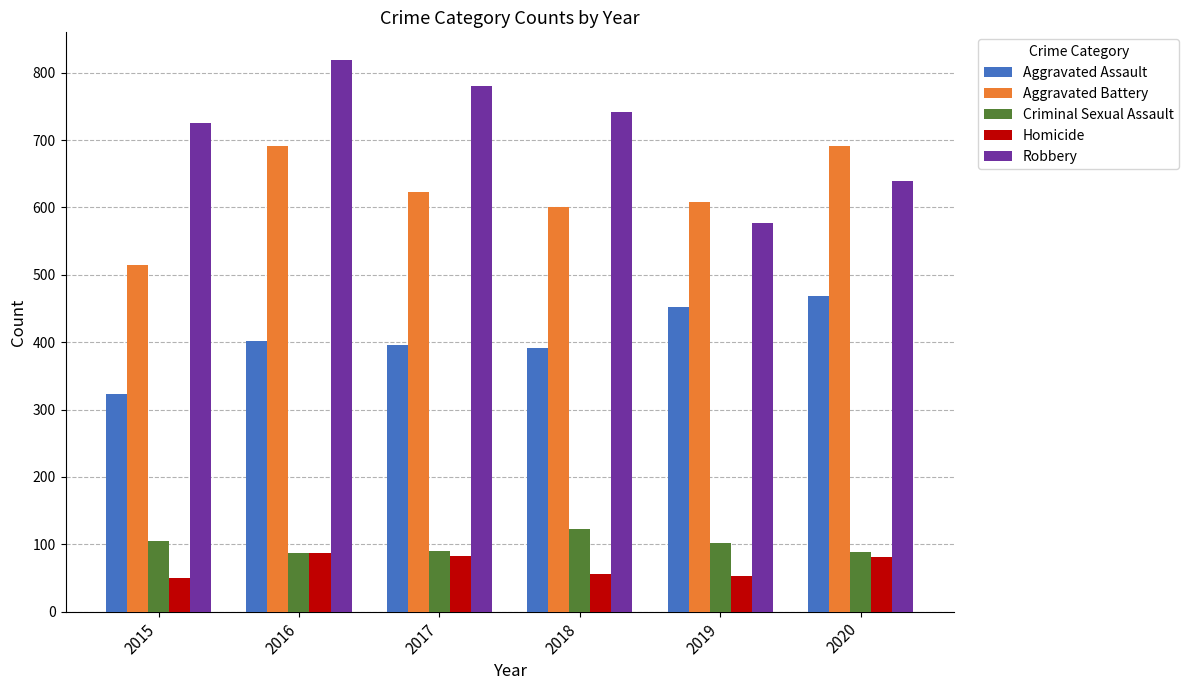

What is the spread (max minus min) of values at 2017?

698